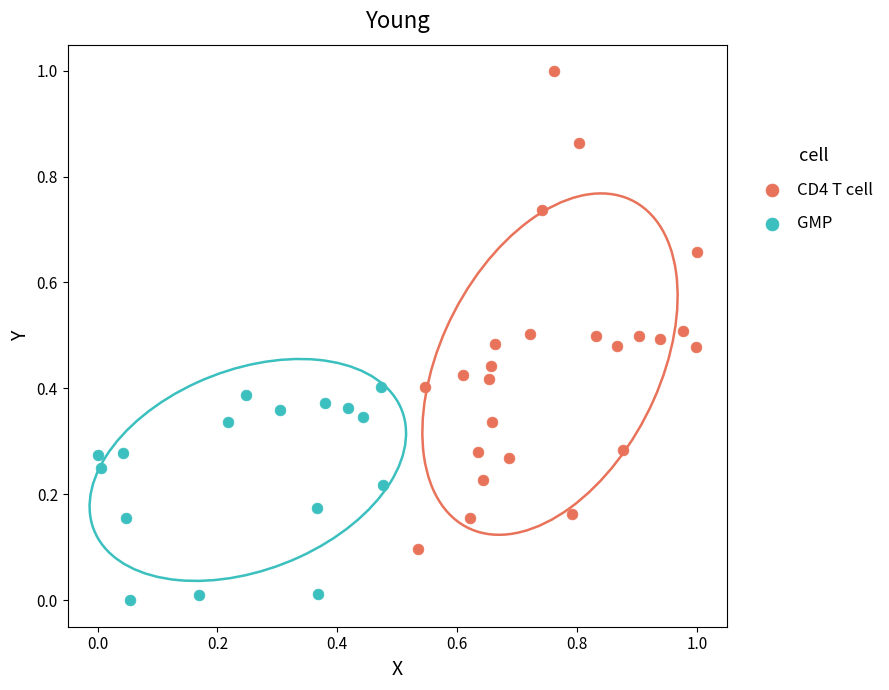

Which series has the largest Y range (max minus min)?

CD4 T cell